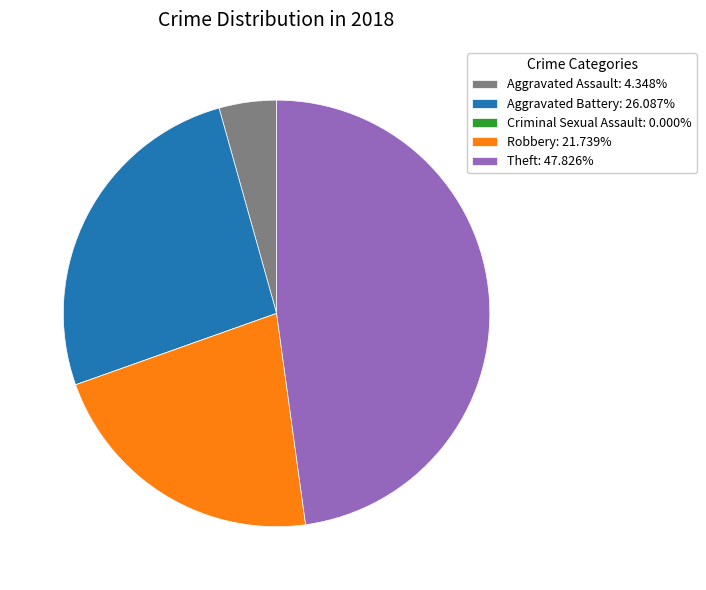

Is it true that Aggravated Assault is 4% of the pie?

True